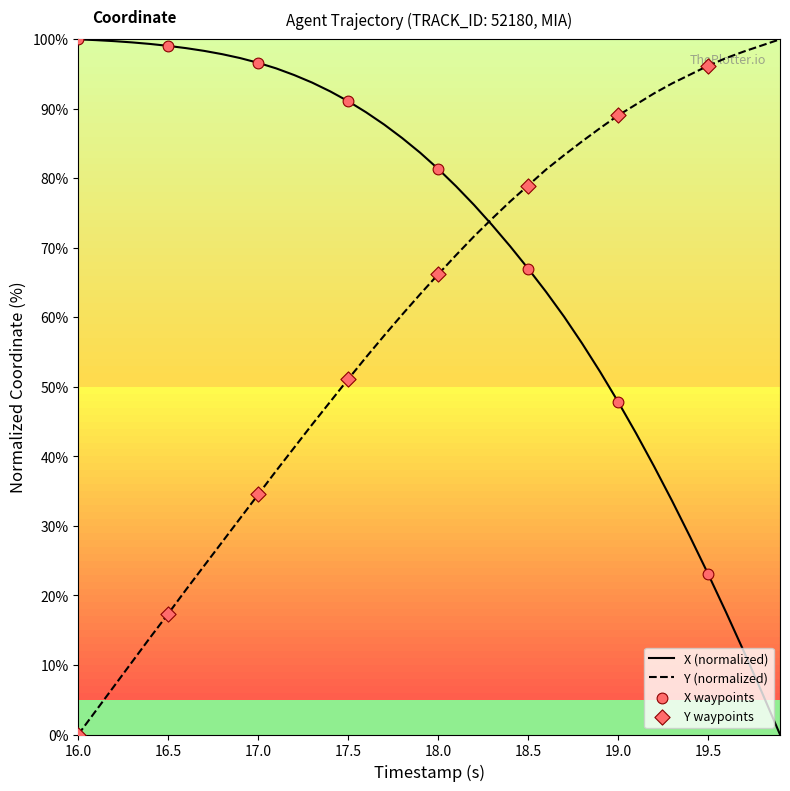

What is the highest value of the Y (normalized) series?

100.0